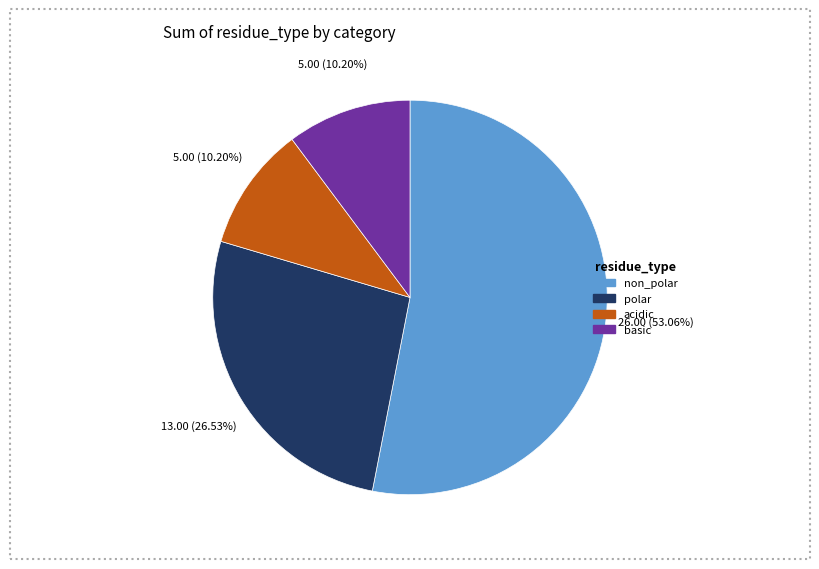

Which slice is the largest?

non_polar